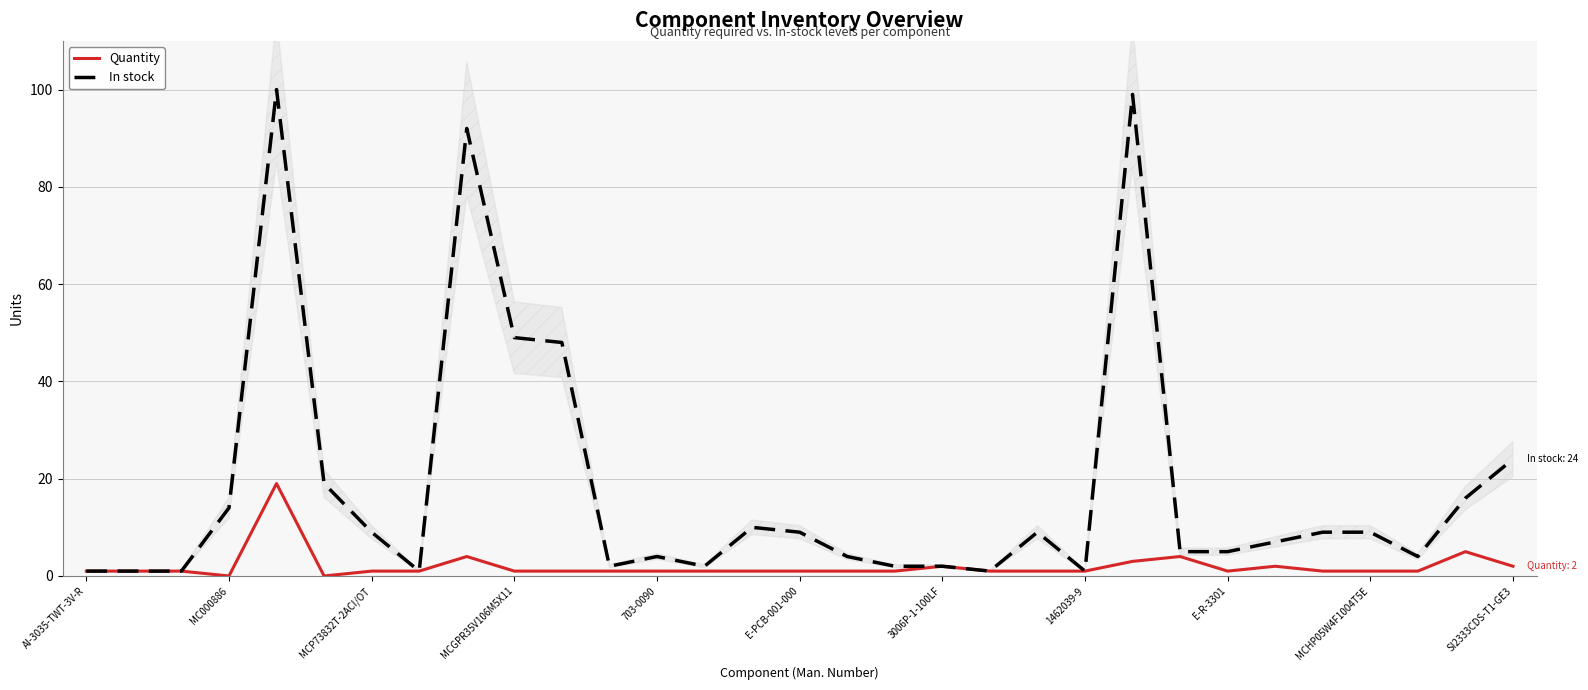

True or false: Quantity and In stock intersect in this chart.

False